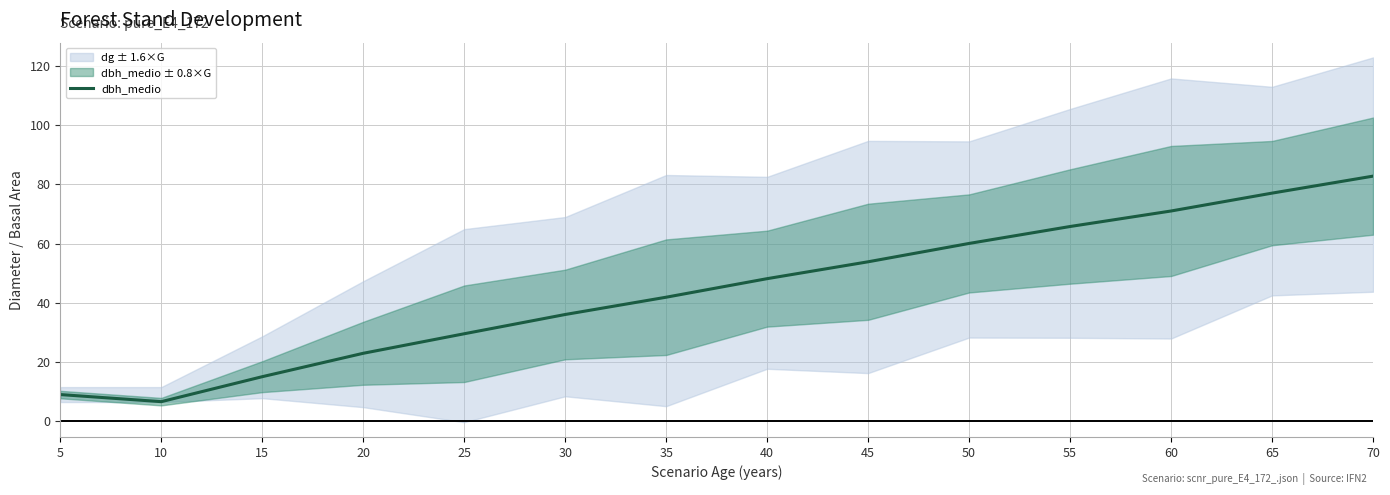

What is the value of the 14th point from the left?

82.8